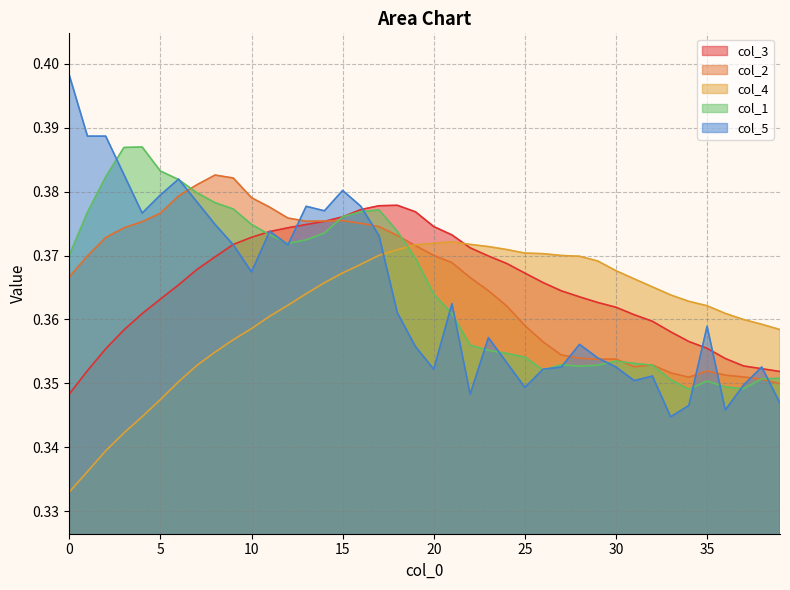

The value of col_3 at 25 is 0.1. True or false?

False